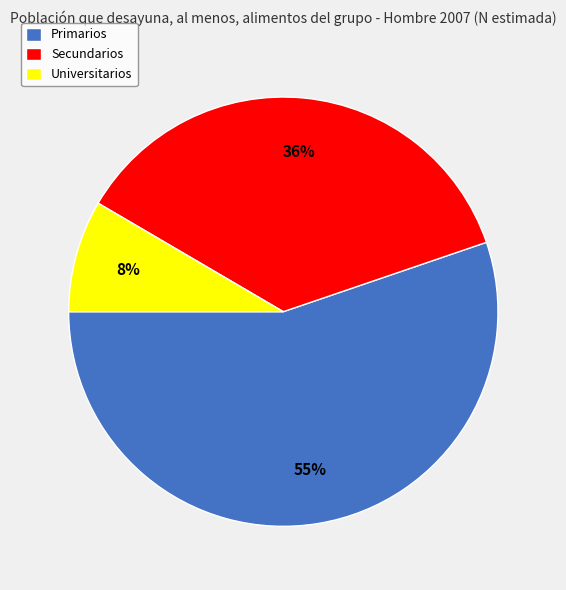

Is the sum of Primarios and Universitarios greater than half?

Yes